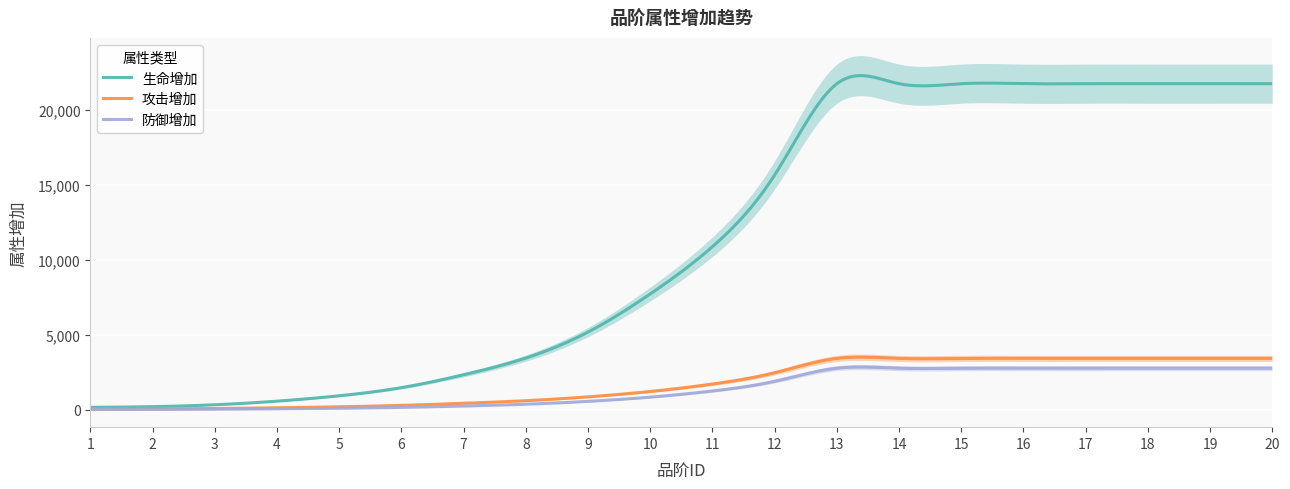

How many values in the 生命增加 series exceed 10888?

9